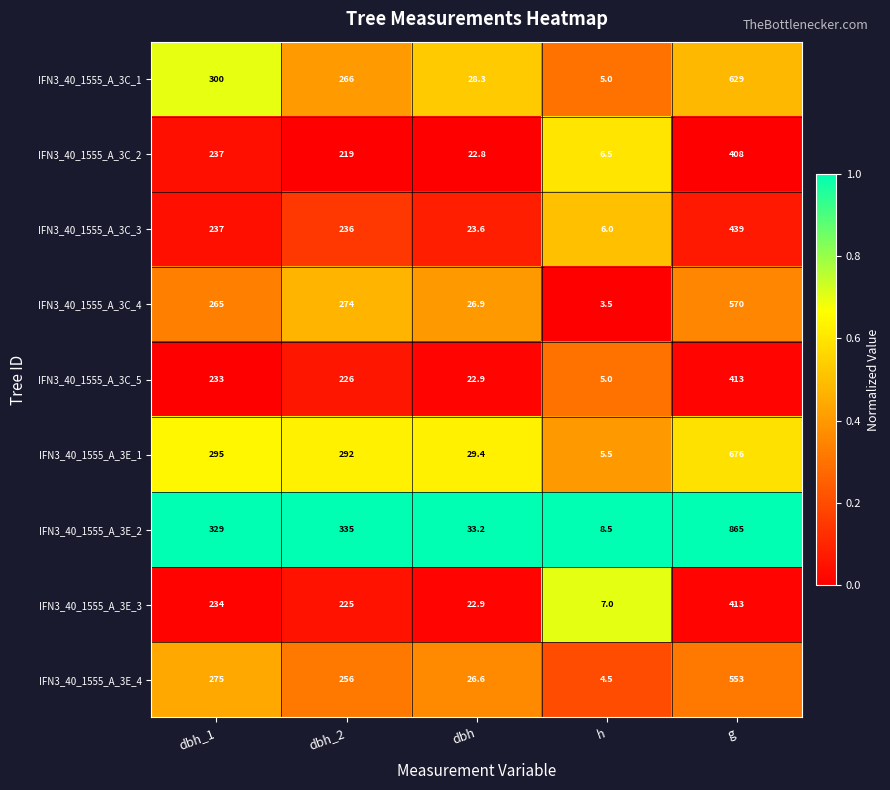

At which category is the sum across all series the highest?

g